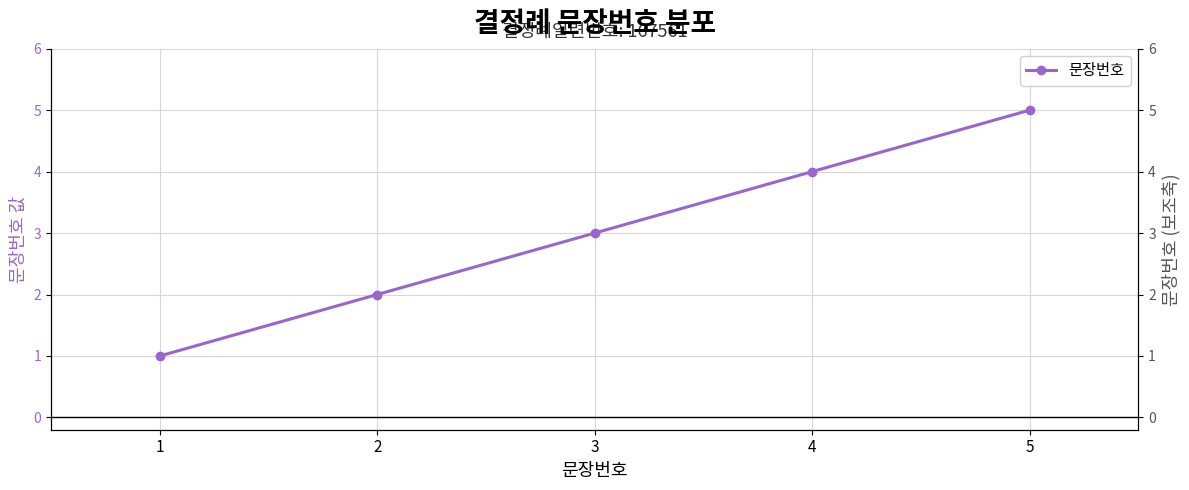

At which label is the value closest to 3?

3